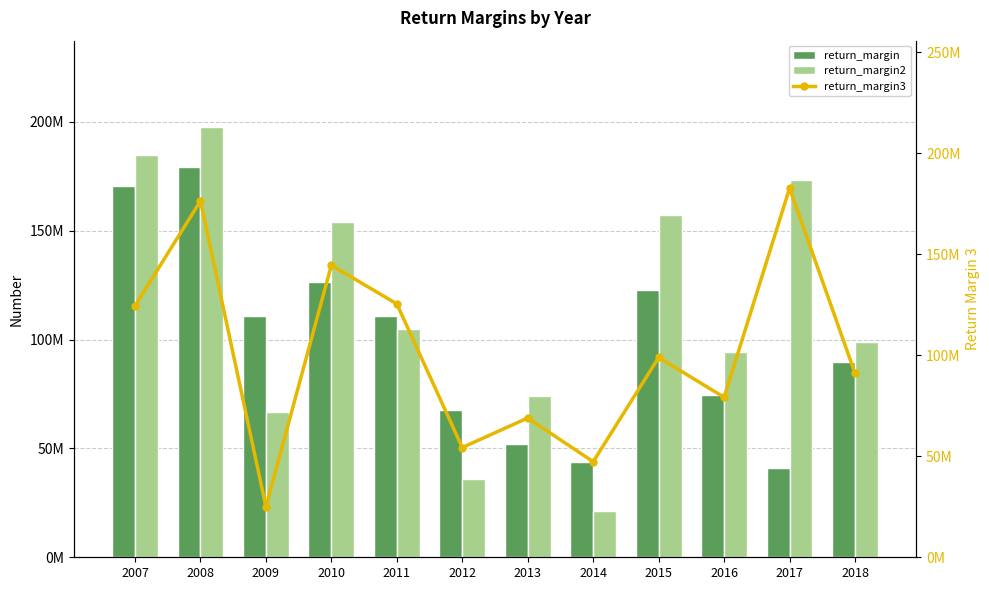

The value of return_margin at 2017 is 41219736.1. True or false?

True